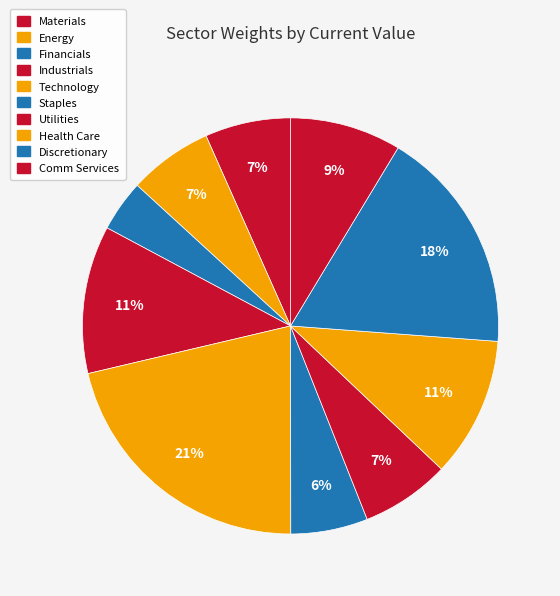

Which category has the biggest portion of the pie?

Technology